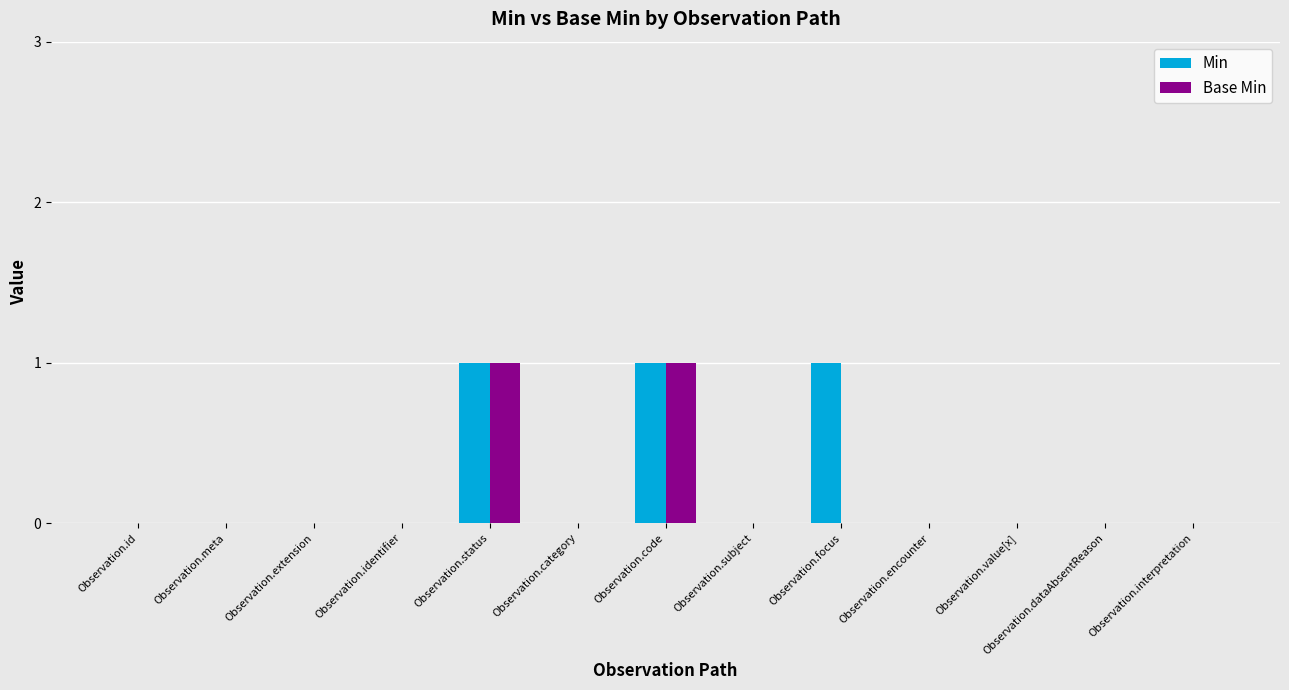

How many series are shown in this chart?

2